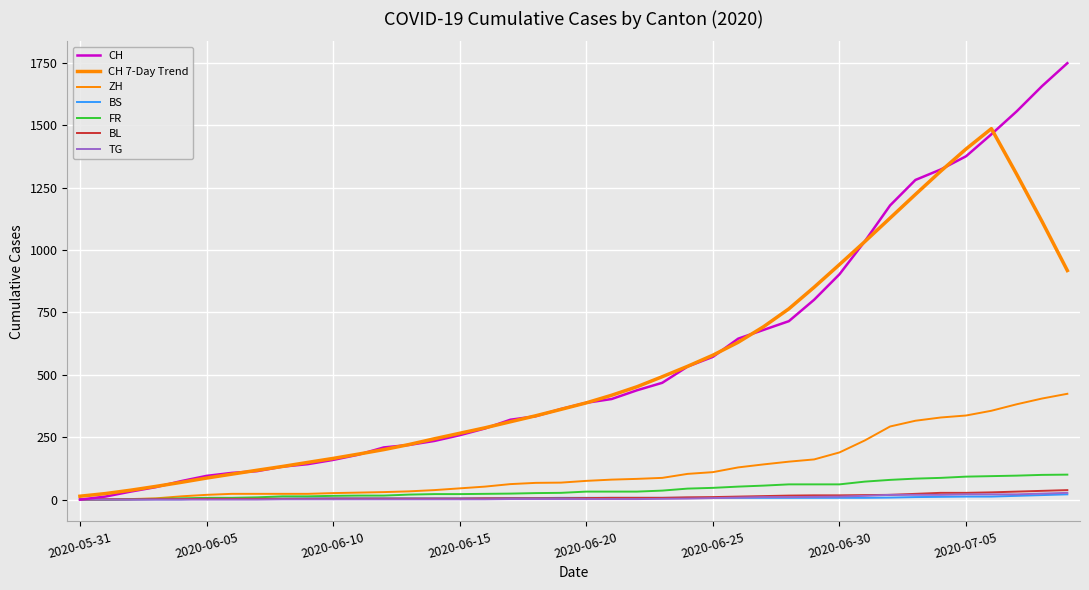

Does the chart have visible grid lines?

Yes